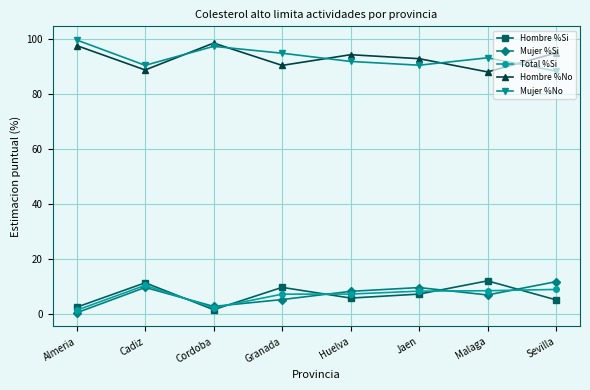

What position from the left is Cadiz?

2